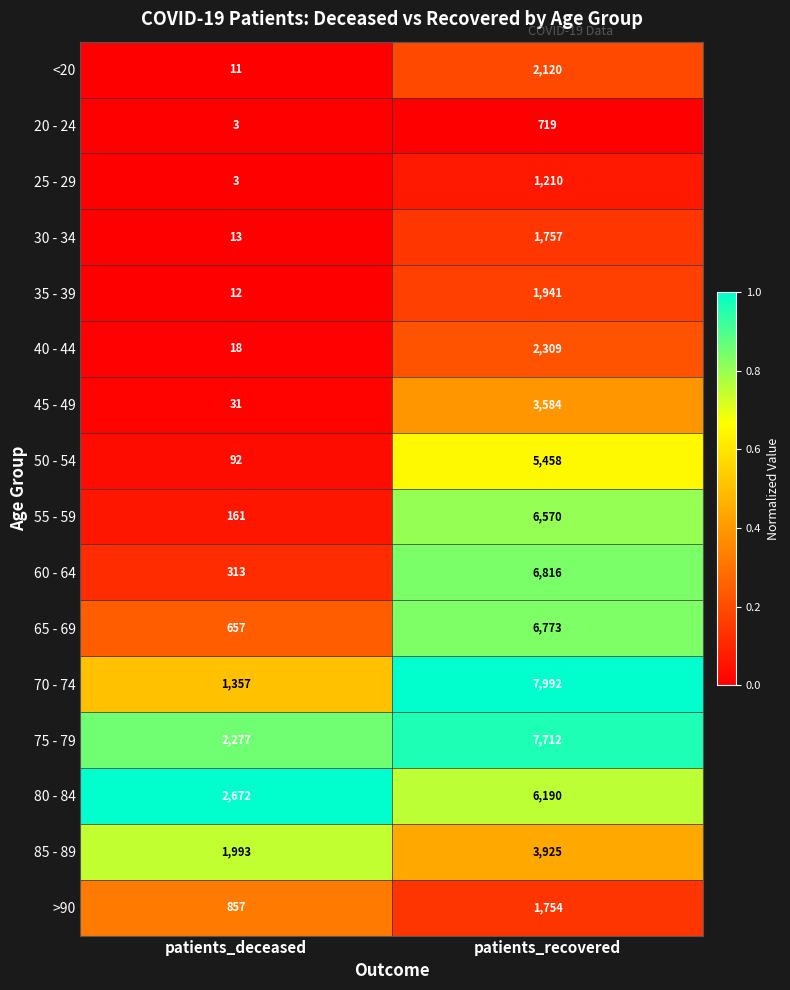

Which label corresponds to the largest value in the chart?

patients_recovered